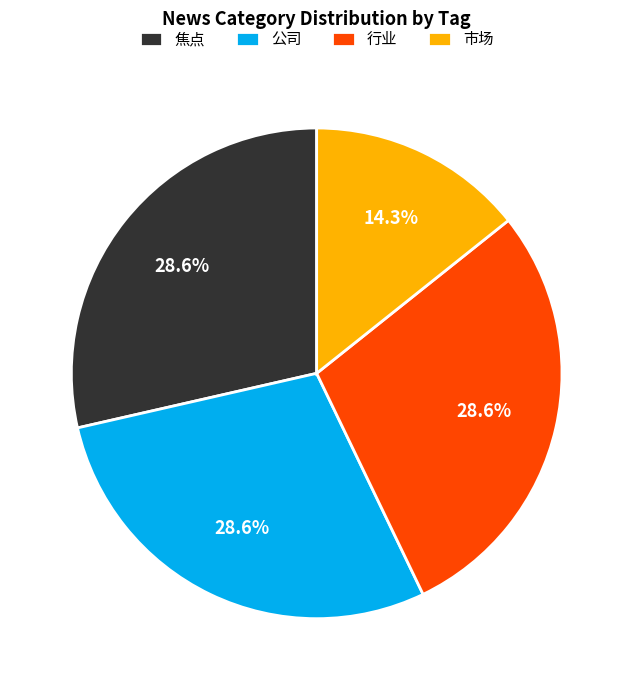

Do 公司 and 市场 together represent more than half of the pie?

No